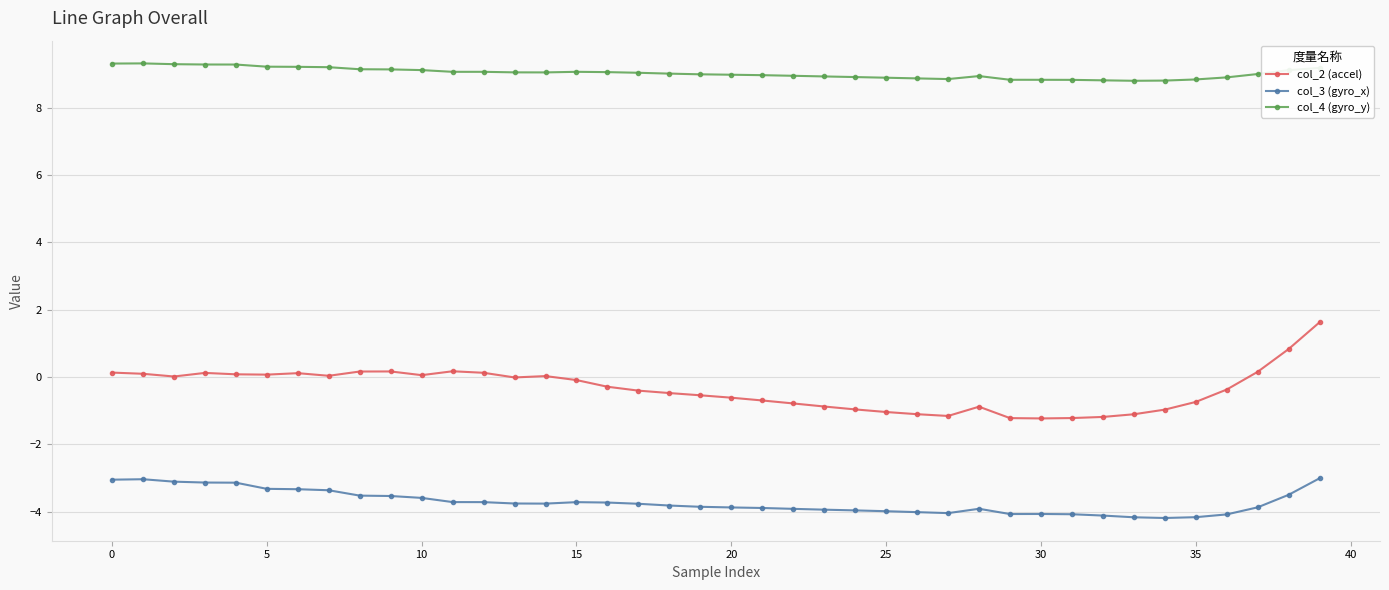

What is the value of the col_2 (accel) point at the 39th from the left?

0.8